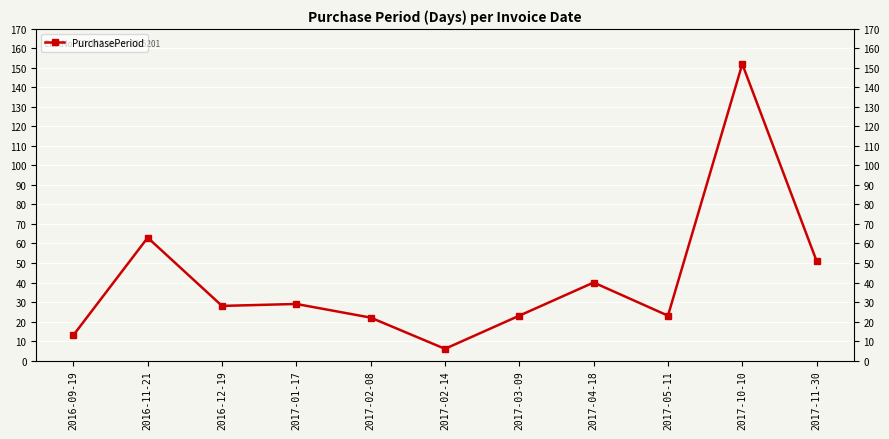

How many data points does each series have?

11